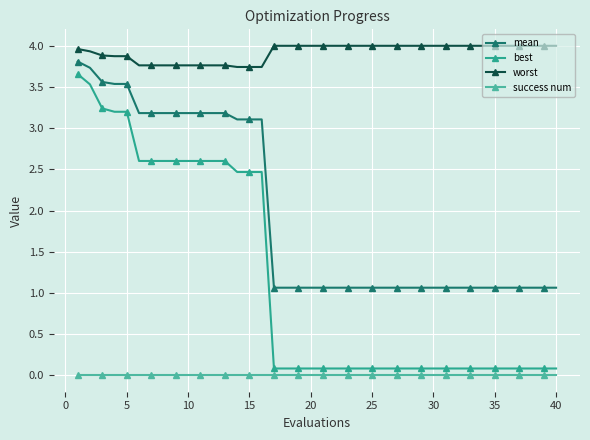

What is the difference between the maximum and minimum values in the worst series?

0.3